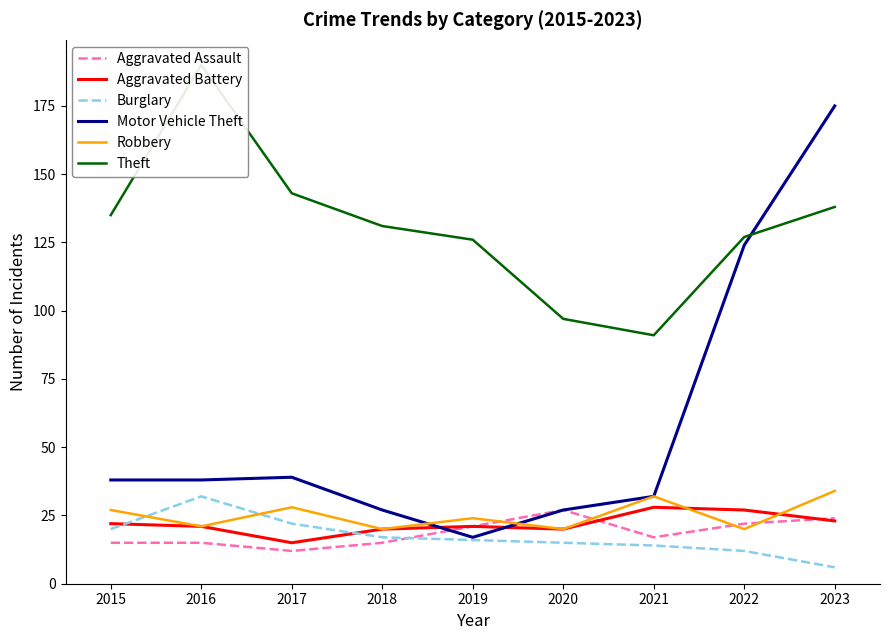

In Burglary, how many points are higher than both neighbors (excluding endpoints)?

1